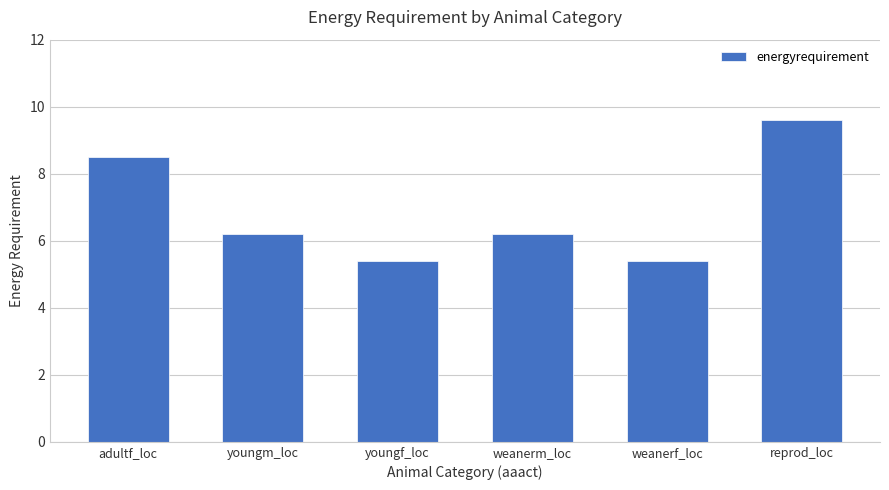

What is the label of the 6th bar from the left?

reprod_loc